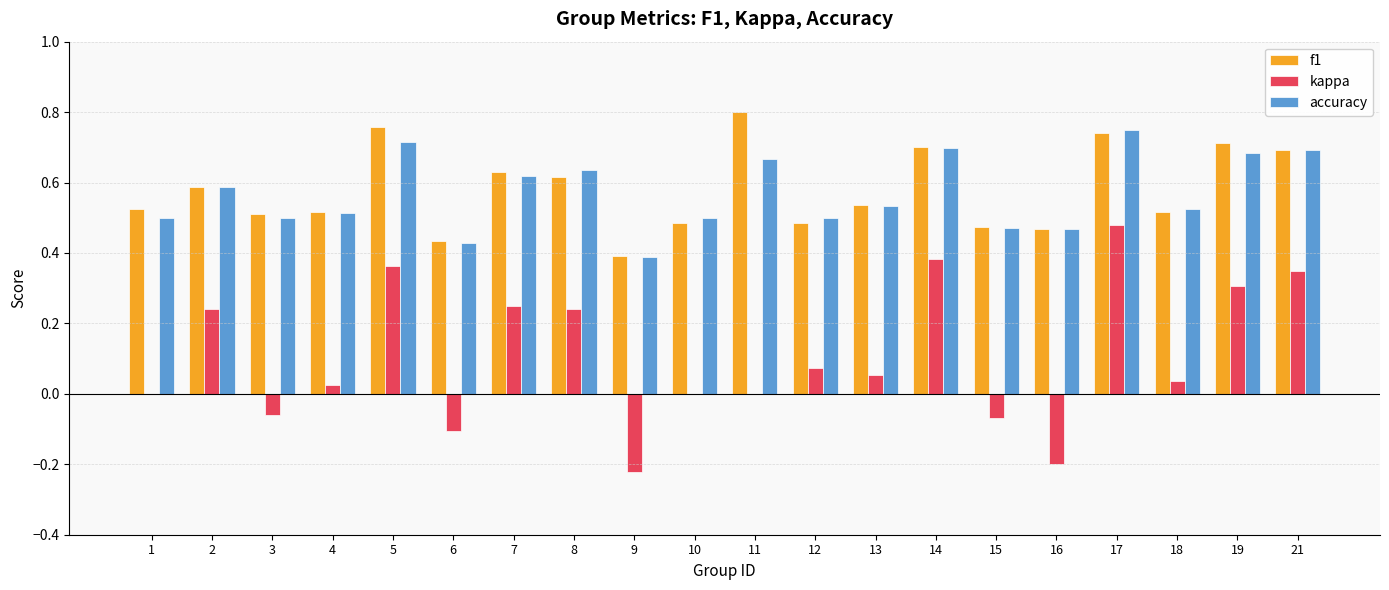

Is the value of kappa at 21 greater than the value of accuracy at 19?

No